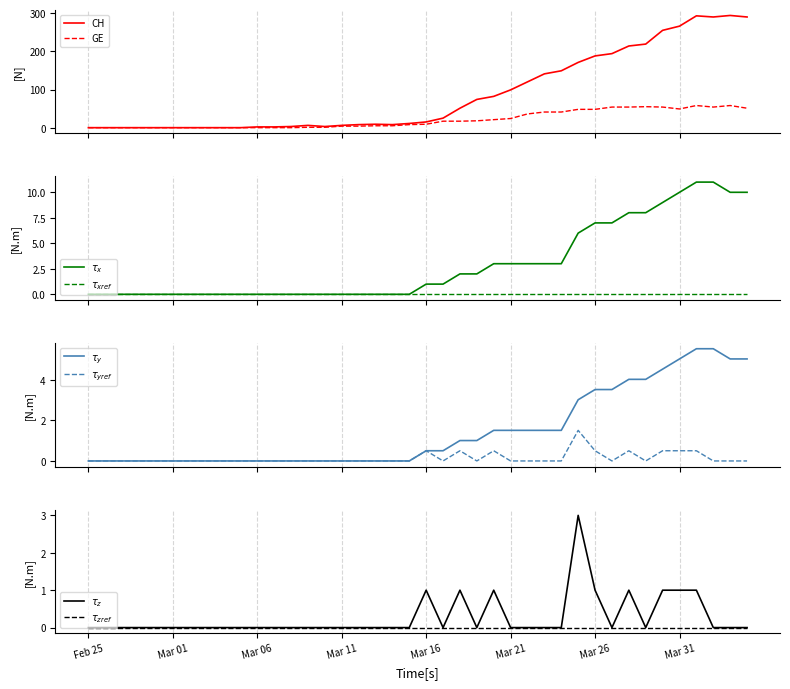

What is the maximum value for GE?

58